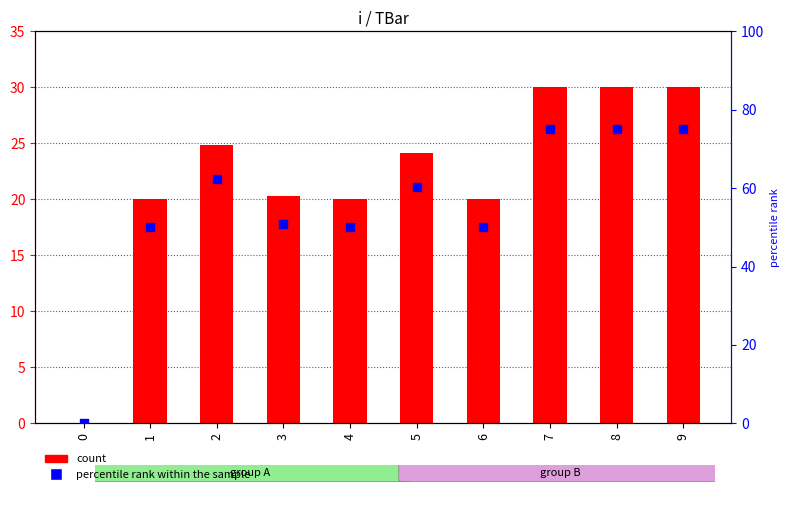

Which series has the largest total across all categories?

percentile rank within the sample